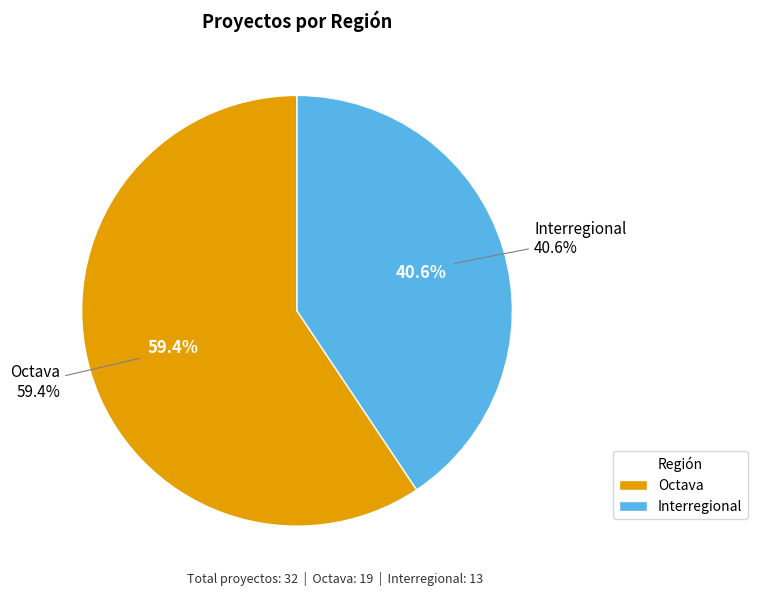

How many slices are in this pie chart?

2